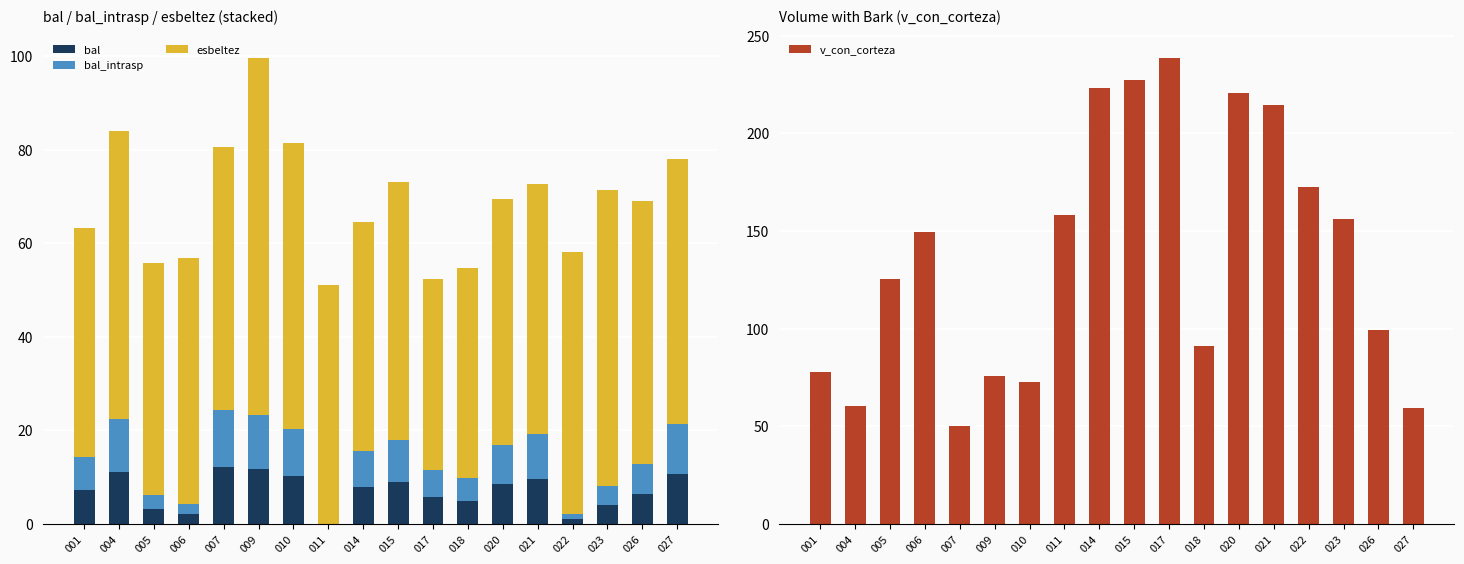

What is the difference between the esbeltez values at 021 and 014?

4.5